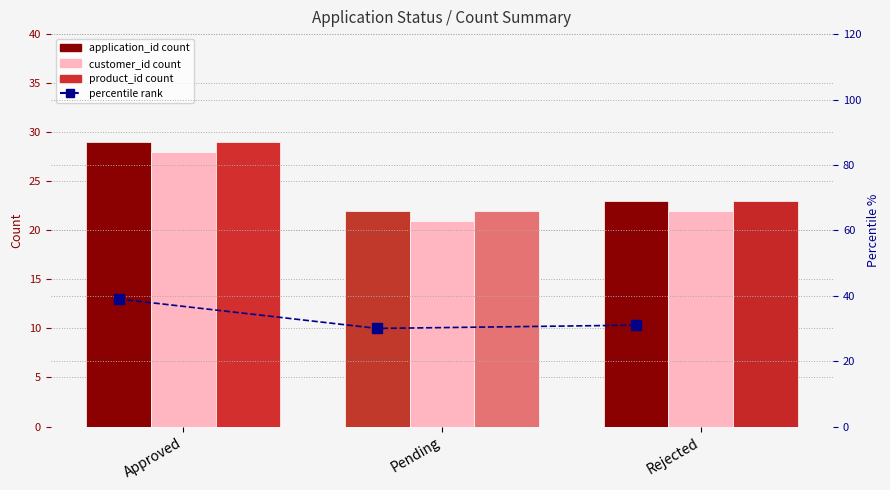

Is it true that application_id equals 23 at Rejected?

True